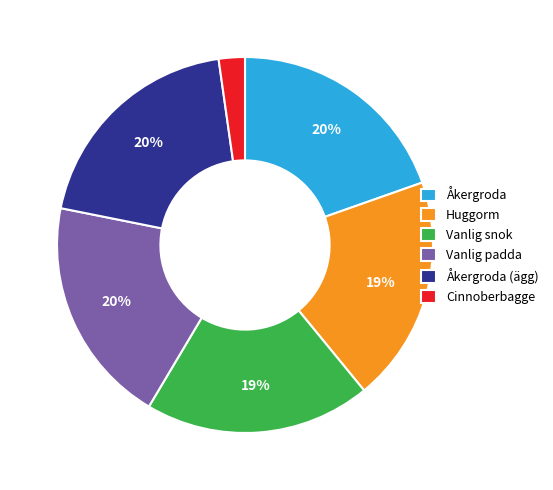

Is there any slice that represents more than half of the pie?

No